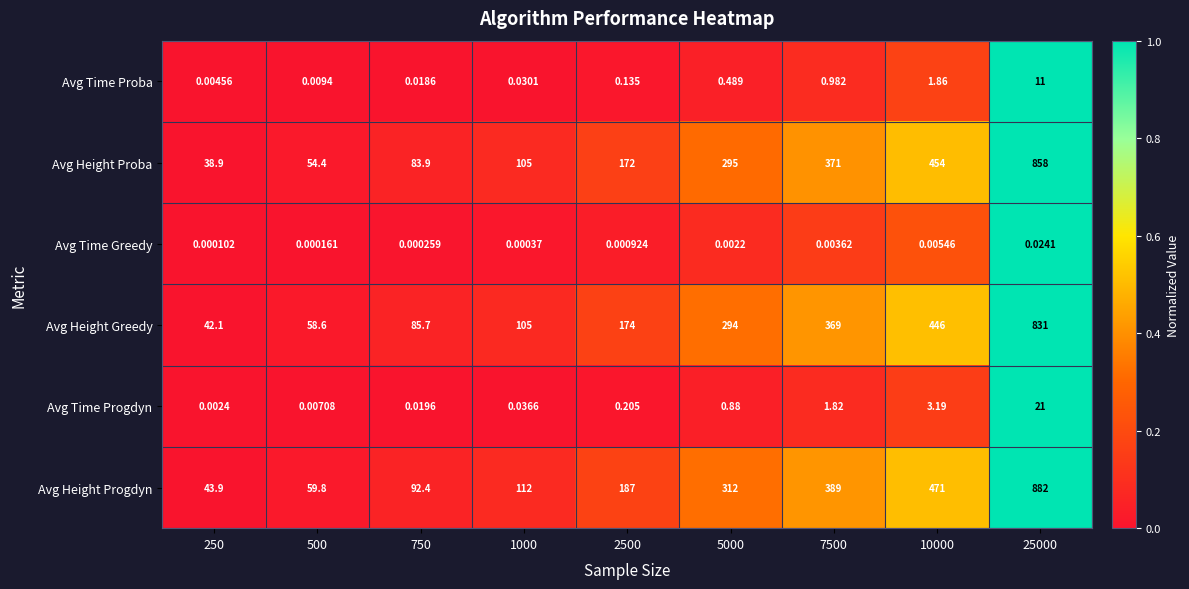

At 7500, list the series in order from largest to smallest.

Avg Height Progdyn, Avg Height Proba, Avg Height Greedy, Avg Time Progdyn, Avg Time Proba, Avg Time Greedy